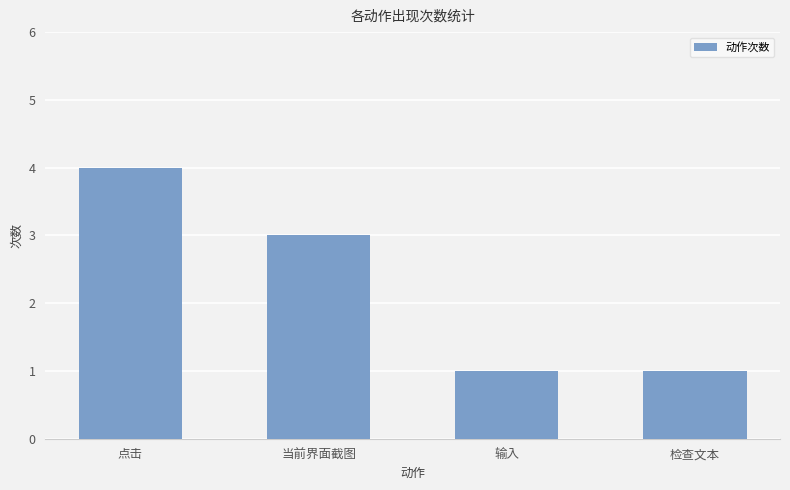

What is the ratio of the value at 当前界面截图 to the value at 输入?

3.0